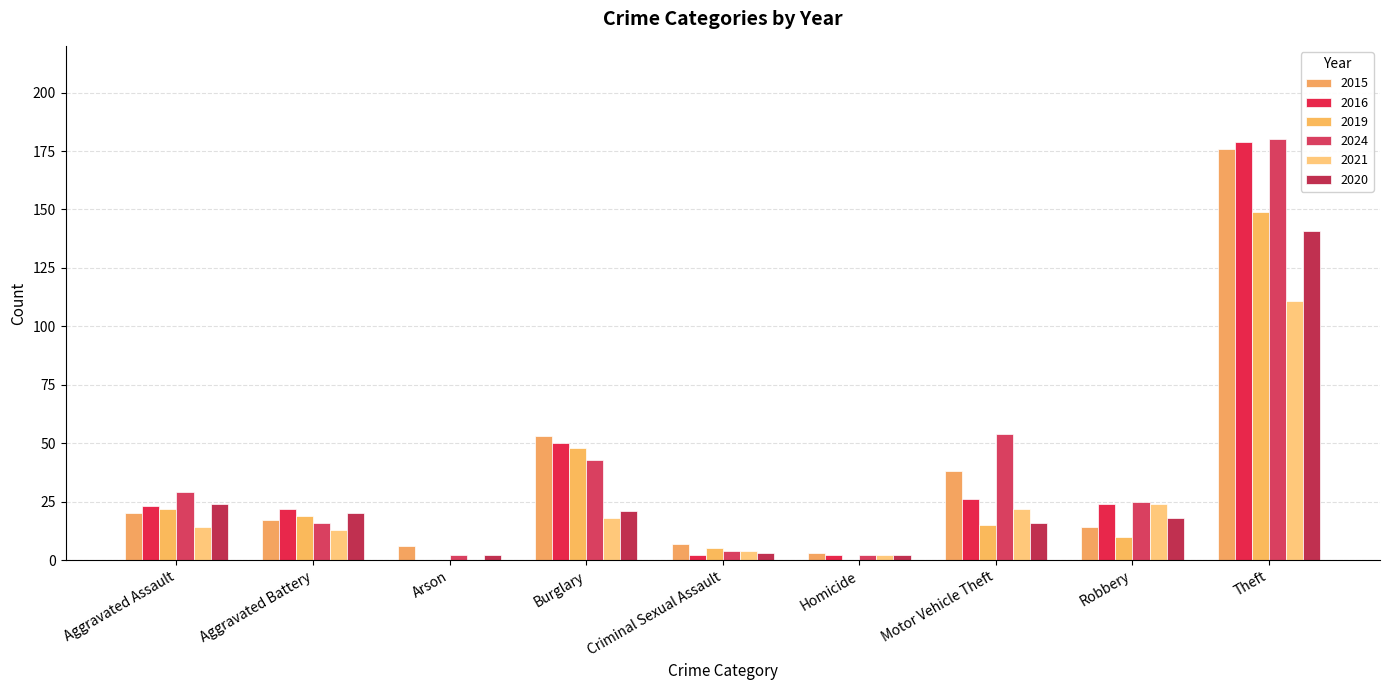

Are the bars horizontal?

No